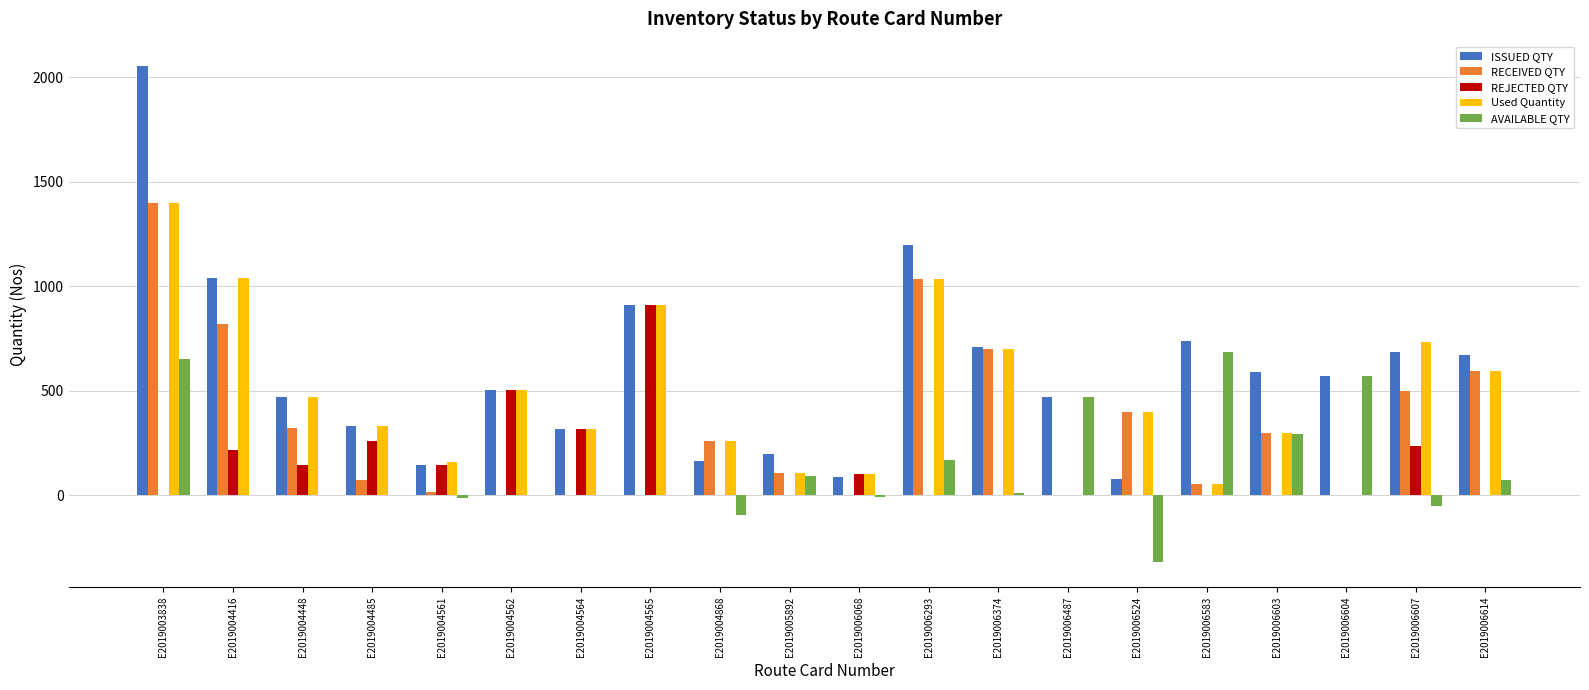

Where does the ISSUED QTY series first go above 572?

E2019003838